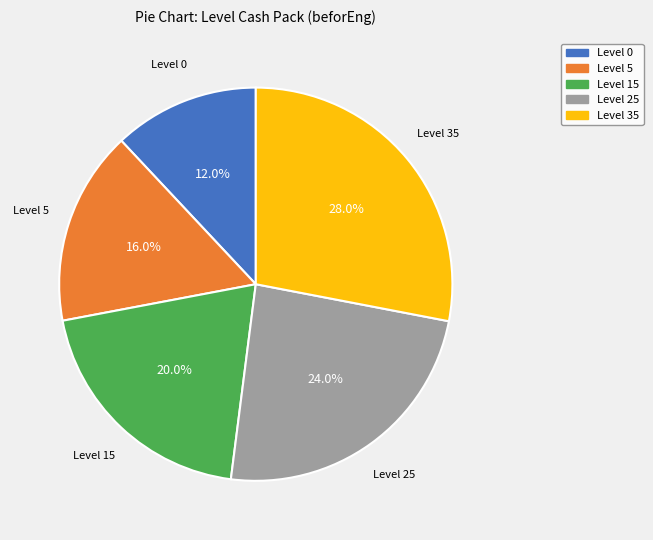

Which has a higher value, Level 5 or Level 15?

Level 15